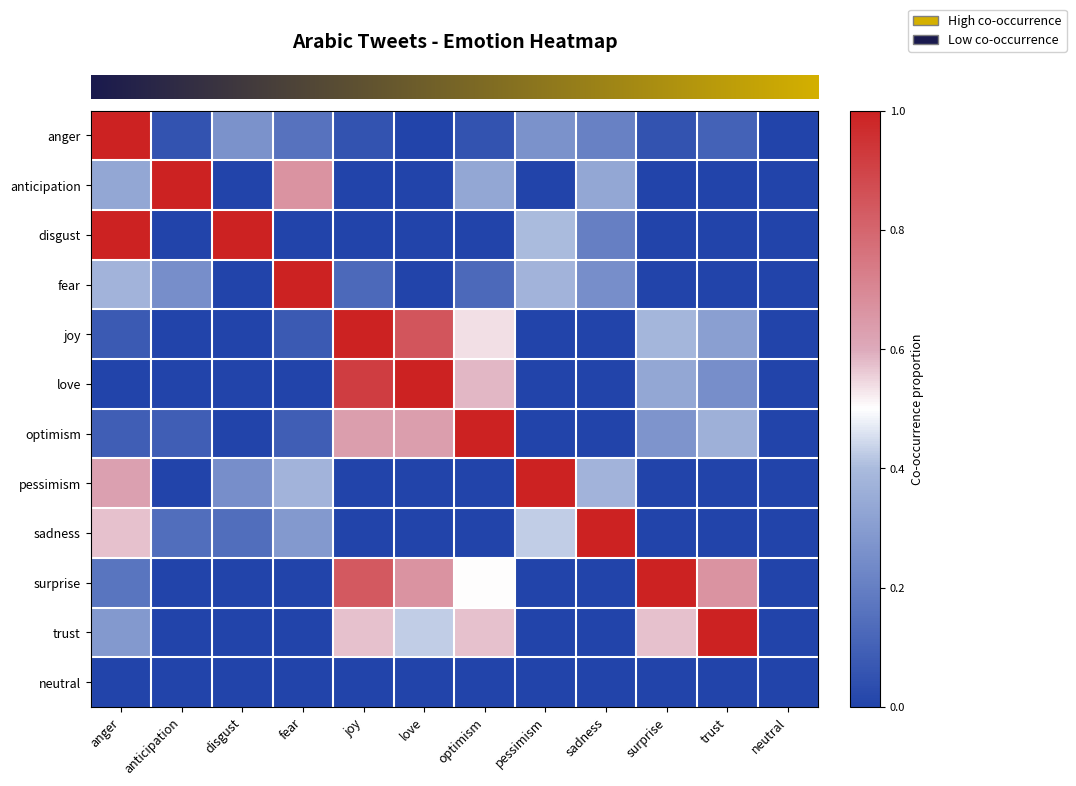

Count the number of categories in the chart.

12